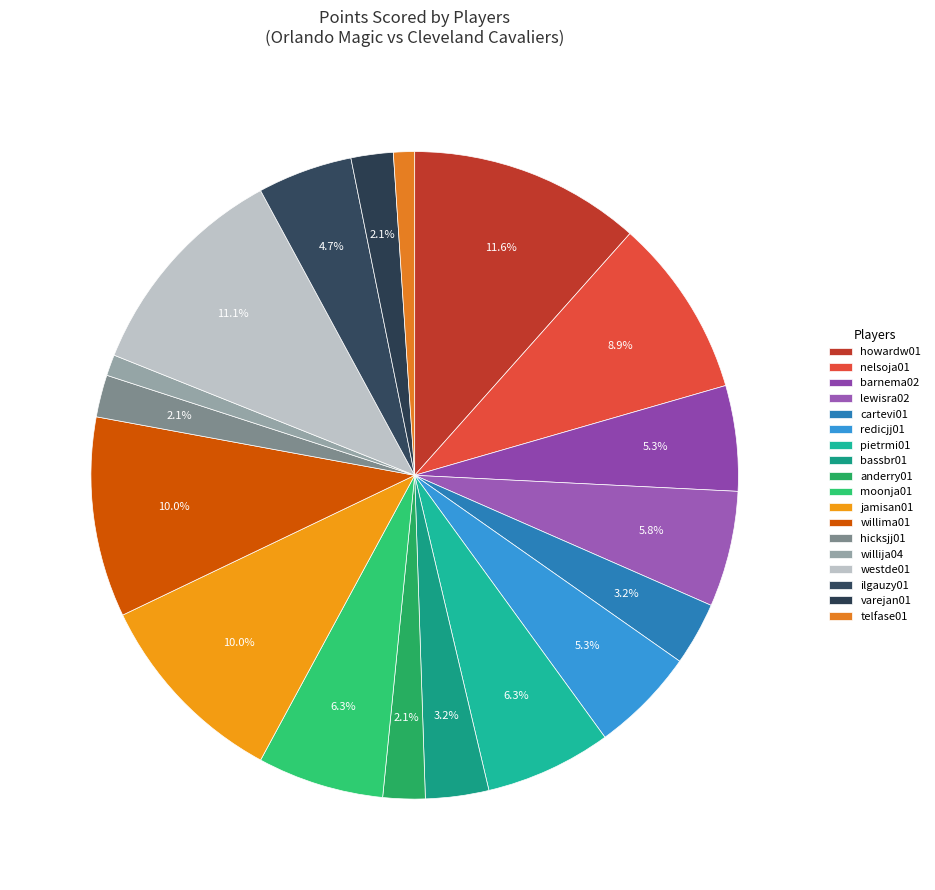

How much of the chart is everything except westde01?

88.9%